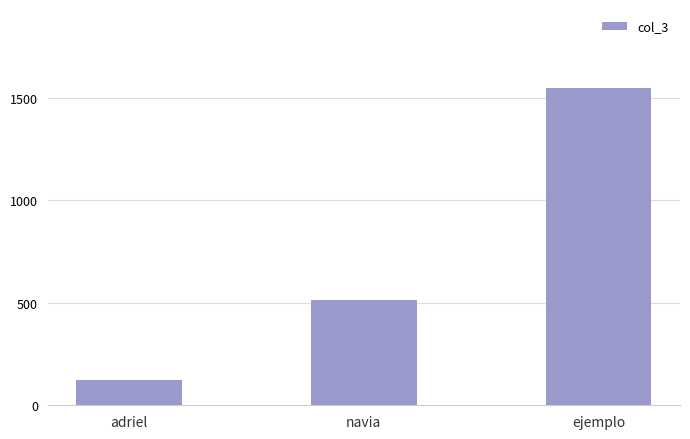

Is it true that the value at ejemplo is 1027?

False